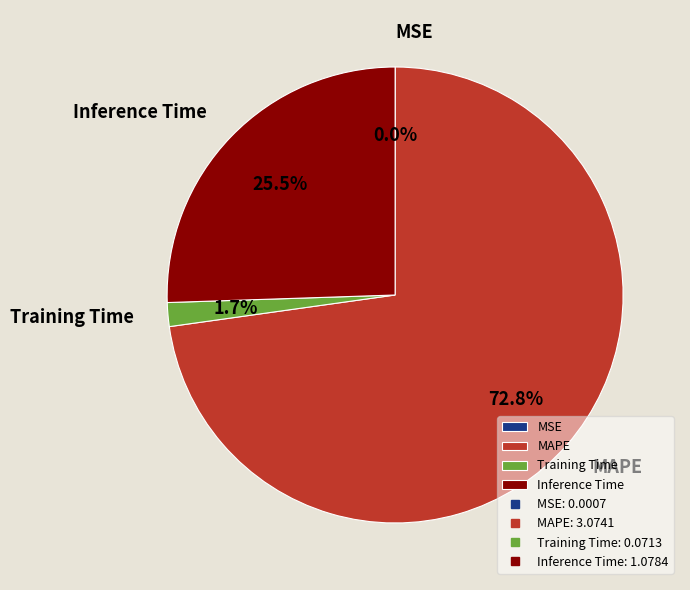

To the nearest percent, what is the average slice percentage?

25%